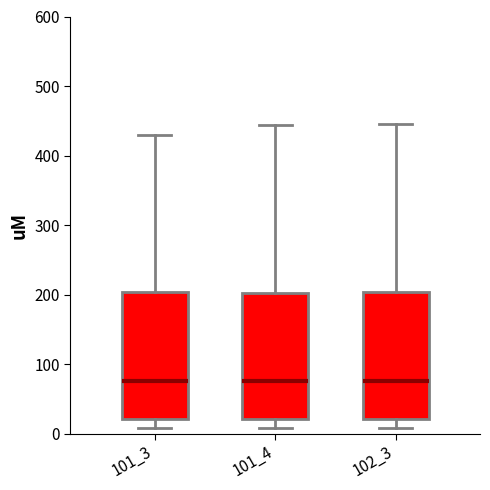

Reading left to right, transcribe this box plot: for each box, give where its median line is, the range the box spans, and where its two whiskers end, as read against the y-axis. The values are not printed on the chart, so give them approximately, as read against the axis.

101_3: median 80, box 20 to 200, whiskers 10 to 430
101_4: median 80, box 20 to 200, whiskers 10 to 440
102_3: median 80, box 20 to 200, whiskers 10 to 450